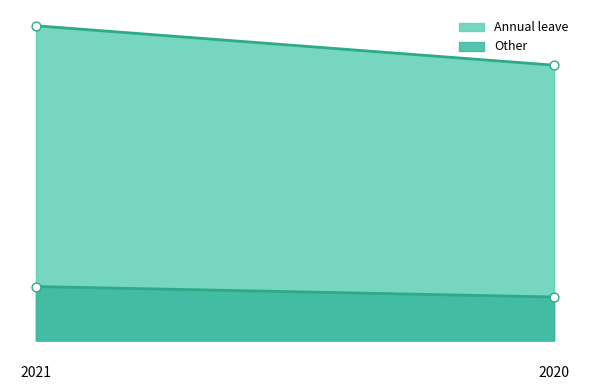

Which series contains the lowest Y value?

Other